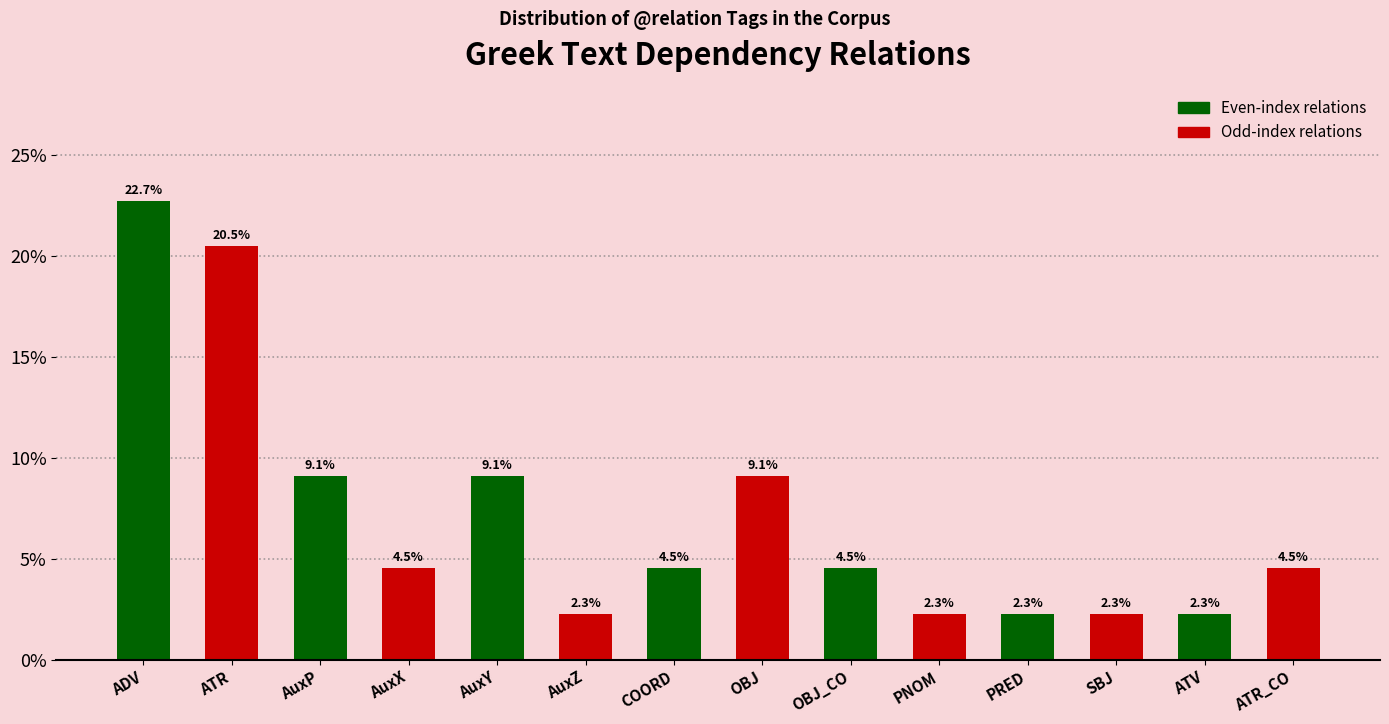

List the labels in order of value, largest first.

ADV, ATR, AuxP, AuxY, OBJ, AuxX, COORD, OBJ_CO, ATR_CO, AuxZ, PNOM, PRED, SBJ, ATV